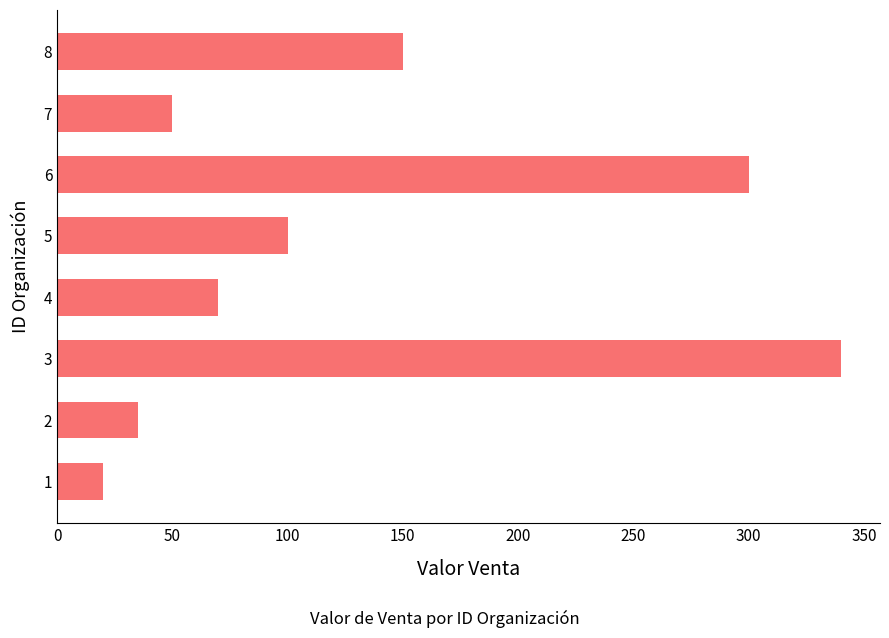

What is the greatest value displayed?

340